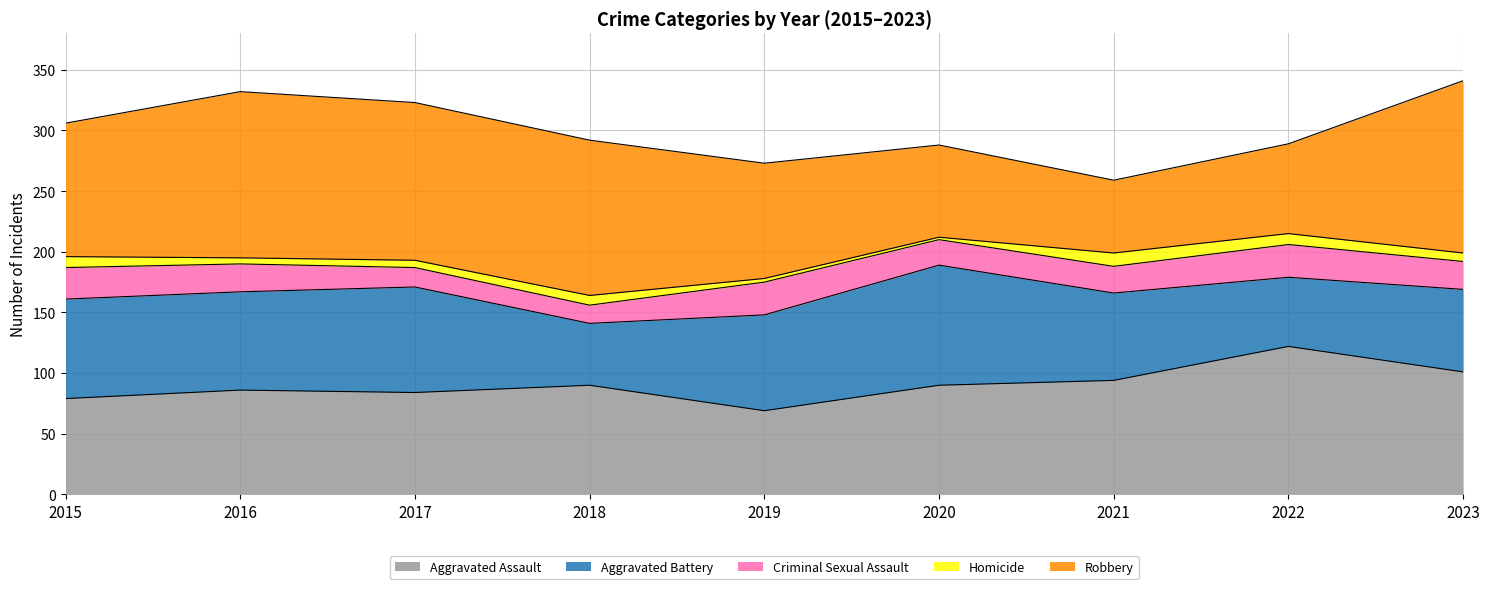

Reading left to right, what are all the values shown in this chart?

Aggravated Assault: 79	86	84	90	69	90	94	122	101
Aggravated Battery: 82	81	87	51	79	99	72	57	68
Criminal Sexual Assault: 26	23	16	15	27	21	22	27	23
Homicide: 9	5	6	8	3	2	11	9	7
Robbery: 110	137	130	128	95	76	60	74	142